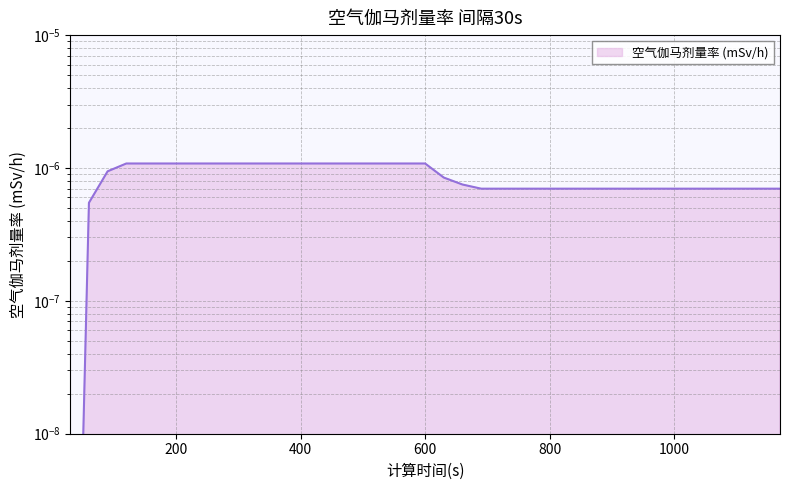

List the labels in order of value, smallest first.

30, 60, 690, 720, 750, 780, 810, 840, 870, 900, 930, 960, 990, 1020, 1050, 1080, 1110, 1140, 1170, 660, 630, 90, 120, 150, 180, 210, 240, 270, 300, 330, 360, 390, 420, 450, 480, 510, 540, 570, 600